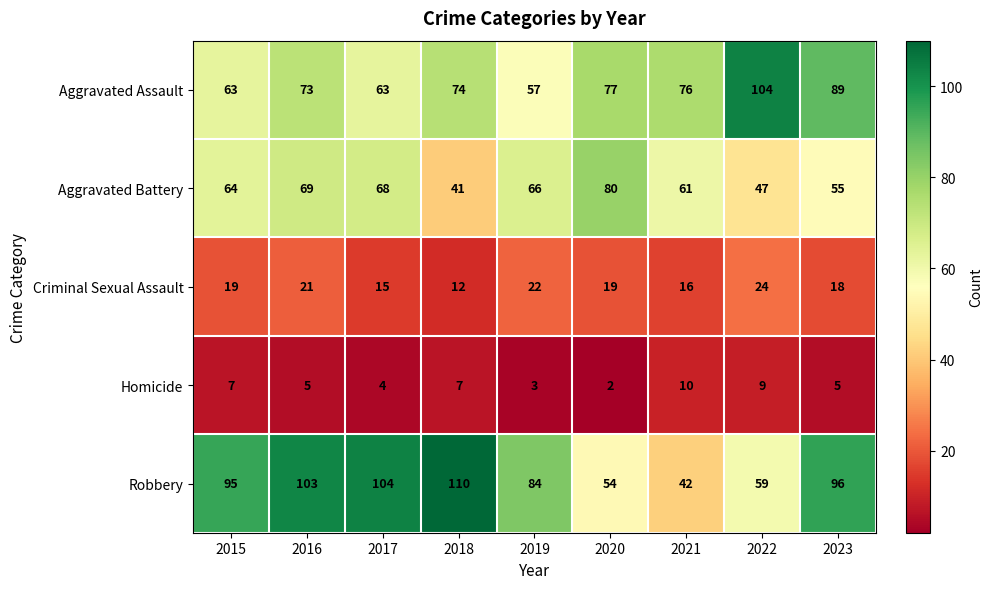

What is the average value of the Homicide series?

6